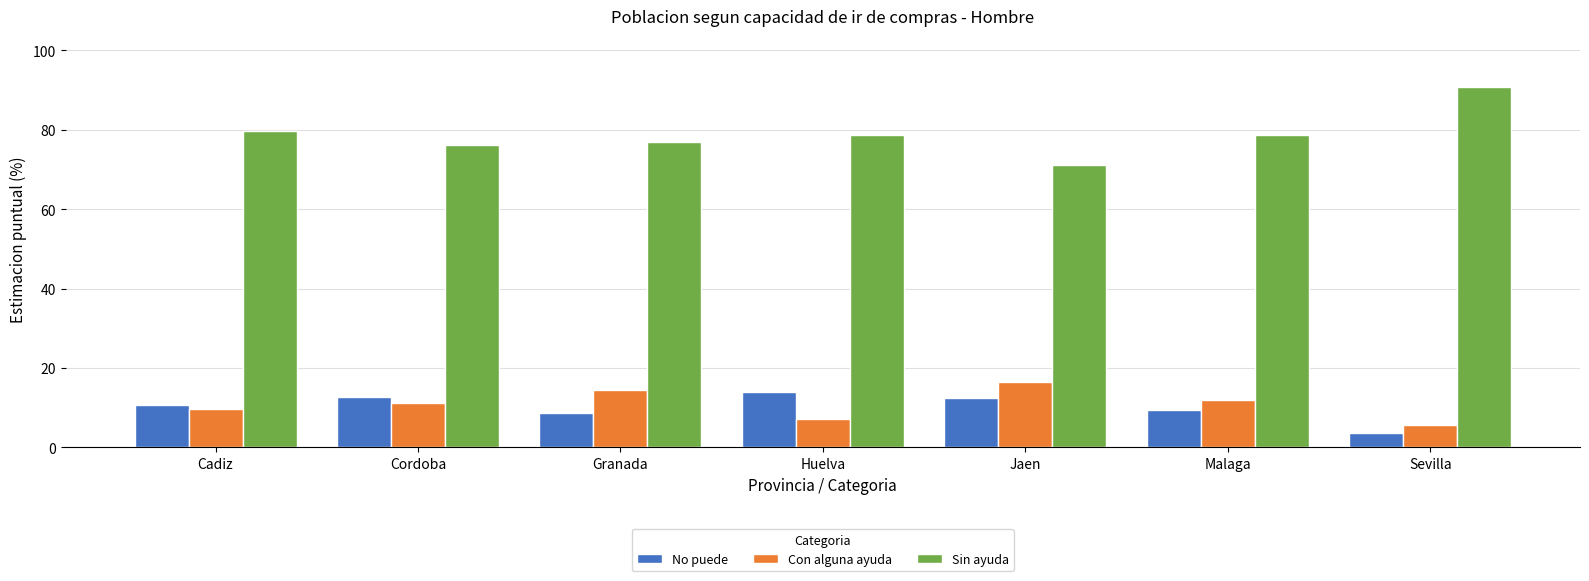

Which category has the lowest value in the No puede series?

Sevilla